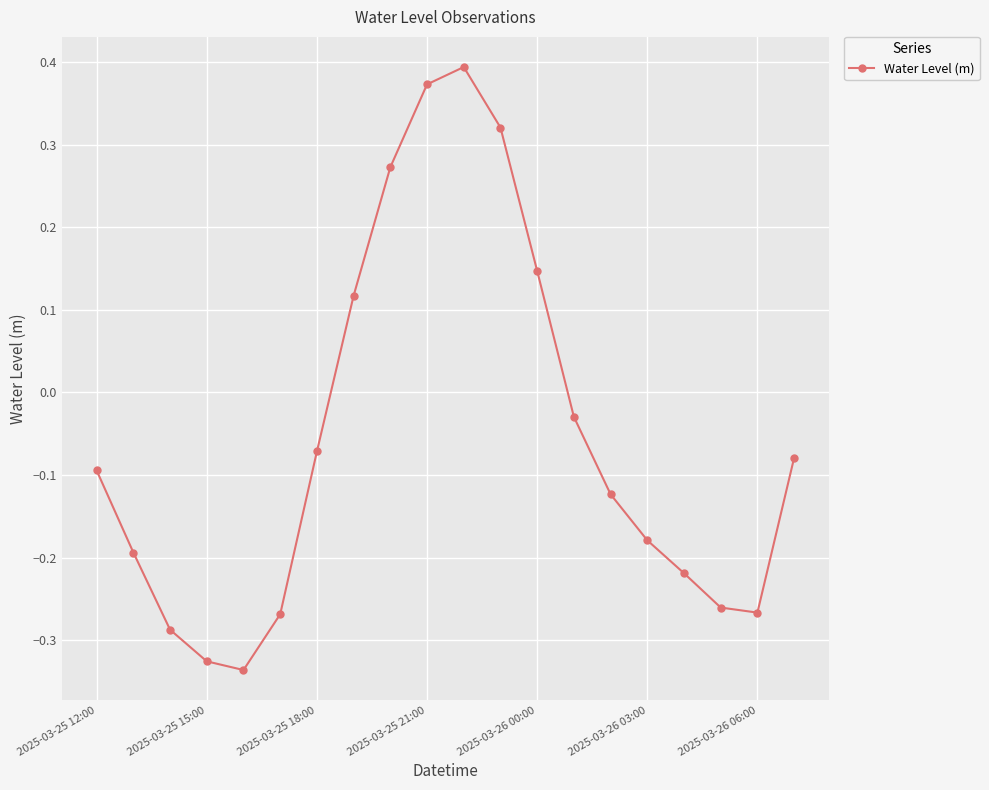

True or false: the data has more than 0 interior local peaks.

True